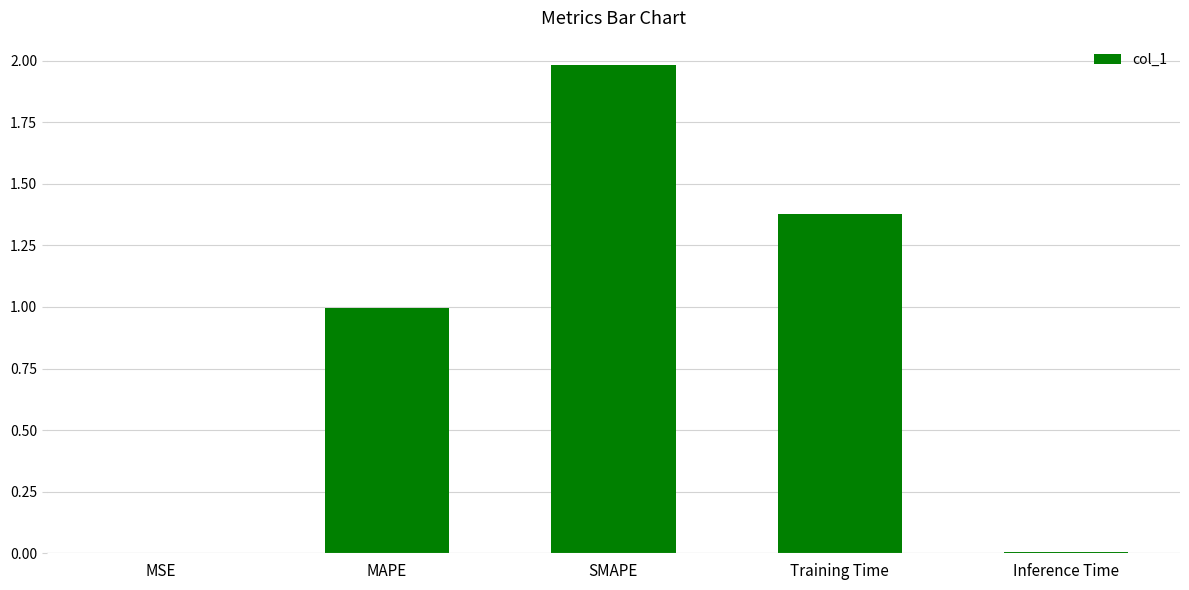

What is the sum of all values?

4.4